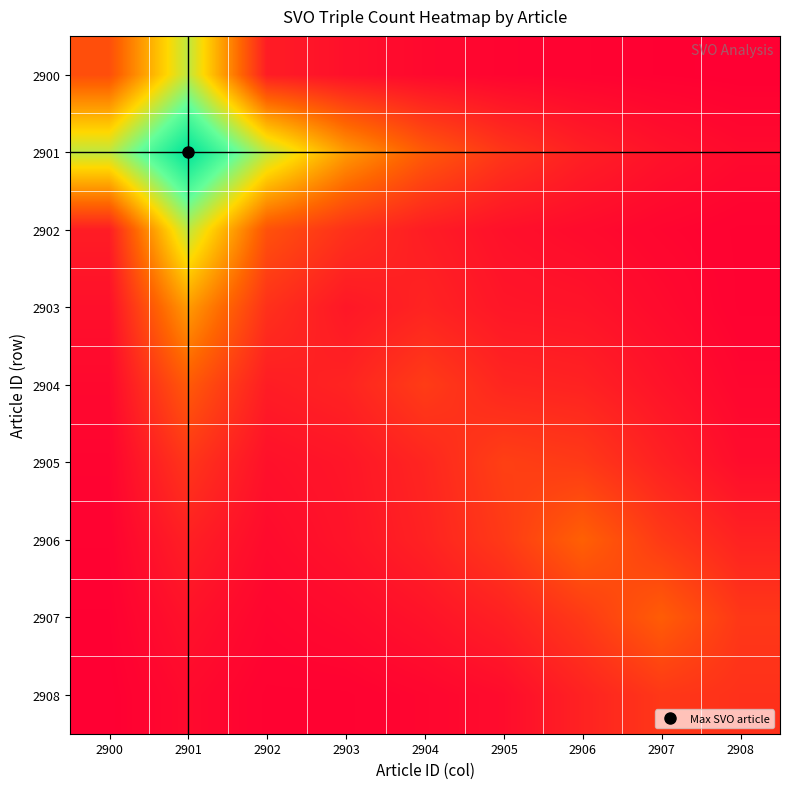

Reading right to left, list all the values displayed in this chart.

2900: 2908=0.4	2907=0.8	2906=1.3	2905=1.8	2904=3.0	2903=4.9	2902=8.5	2901=68.5	2900=22.0
2901: 2908=3.4	2907=5.6	2906=9.3	2905=15.3	2904=25.2	2903=41.6	2902=68.5	2901=113.0	2900=68.5
2902: 2908=1.1	2907=2.1	2906=3.7	2905=5.1	2904=8.5	2903=14.0	2902=23.0	2901=68.5	2900=8.5
2903: 2908=1.1	2907=3.5	2906=6.0	2905=6.6	2904=10.3	2903=7.0	2902=14.0	2901=41.6	2900=4.9
2904: 2908=2.3	2907=5.8	2906=9.9	2905=10.9	2904=17.0	2903=10.3	2902=8.5	2901=25.2	2900=3.0
2905: 2908=4.0	2907=9.6	2906=16.4	2905=18.0	2904=10.9	2903=6.6	2902=5.1	2901=15.3	2900=1.8
2906: 2908=9.9	2907=16.4	2906=27.0	2905=16.4	2904=9.9	2903=6.0	2902=3.7	2901=9.3	2900=1.3
2907: 2908=15.8	2907=26.0	2906=16.4	2905=9.6	2904=5.8	2903=3.5	2902=2.1	2901=5.6	2900=0.8
2908: 2908=14.0	2907=15.8	2906=9.9	2905=4.0	2904=2.3	2903=1.1	2902=1.1	2901=3.4	2900=0.4